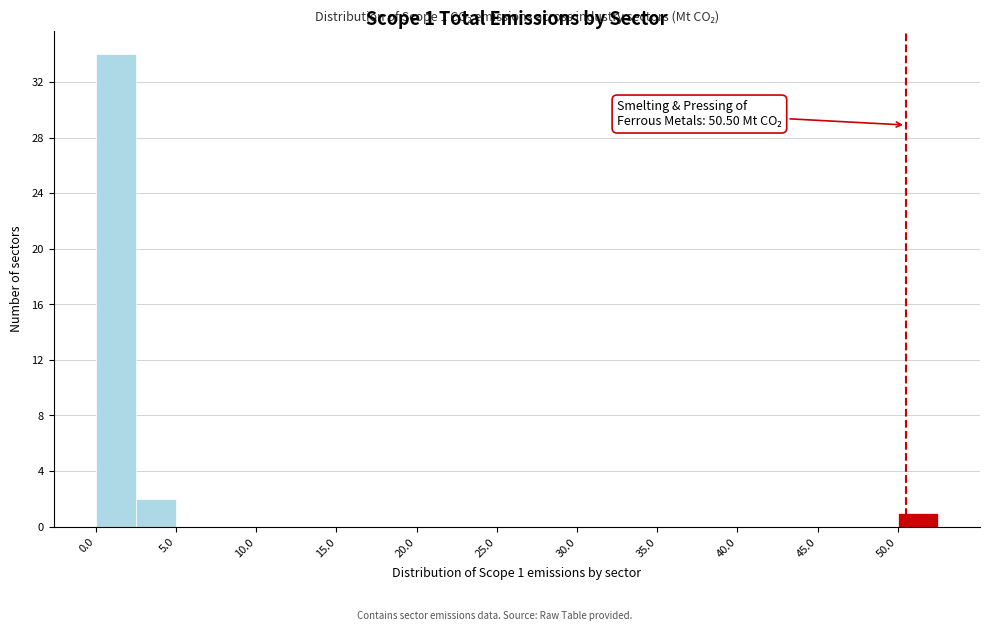

Over which range of the x-axis is the bar tallest?

0.0 to 2.5